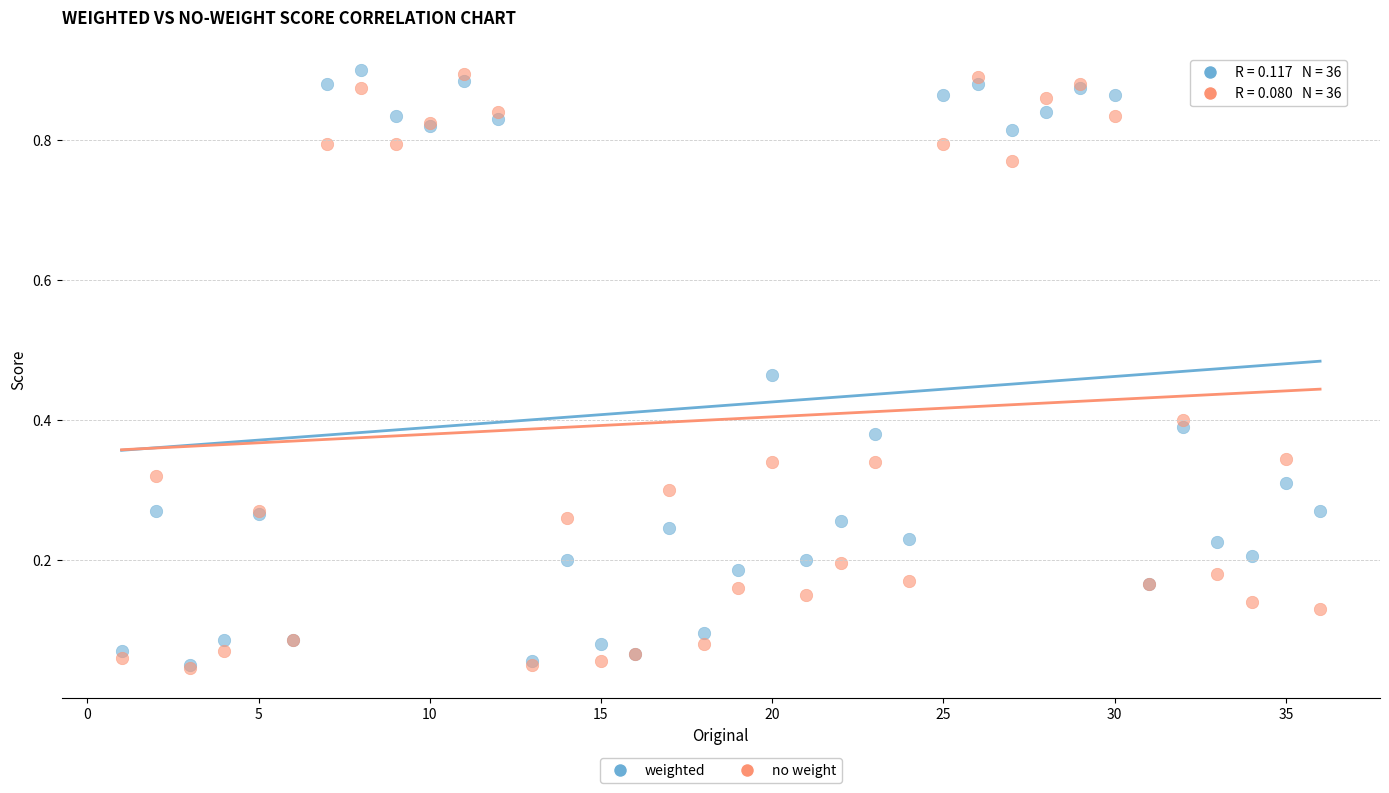

What are all the series names shown in the legend?

weighted, no weight